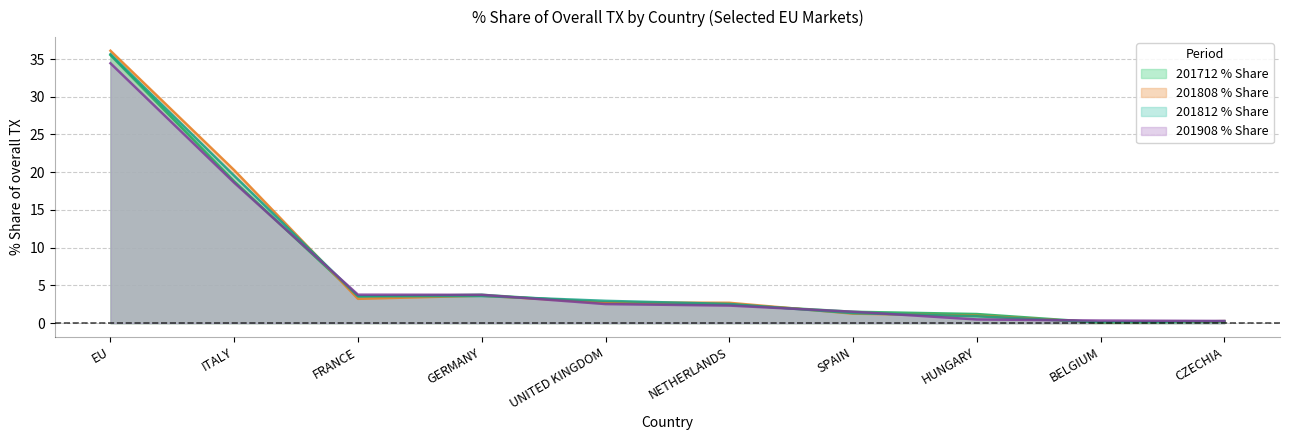

At which category does 201712_% Share of overall TX reach its first local valley?

FRANCE